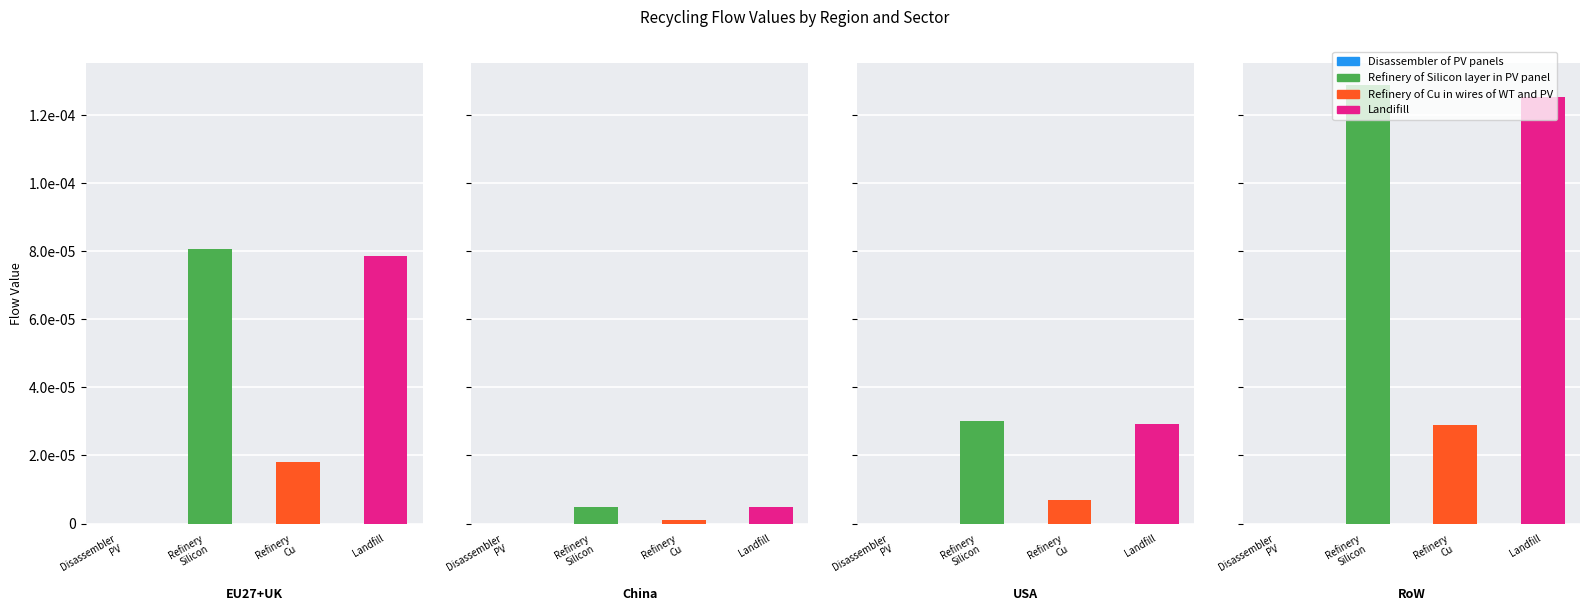

Between Landfill and Refinery
Cu, which is larger?

Landfill